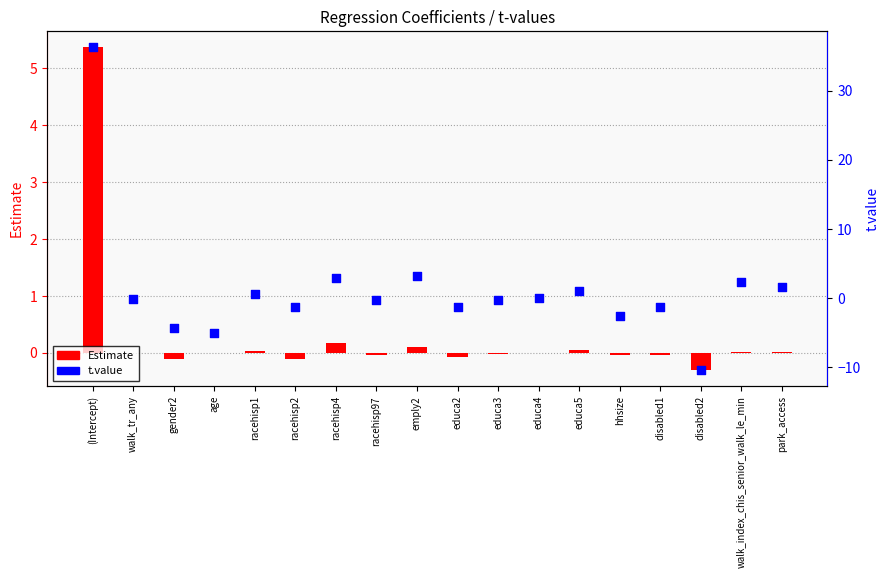

What is the total value across all series at educa2?

-1.4